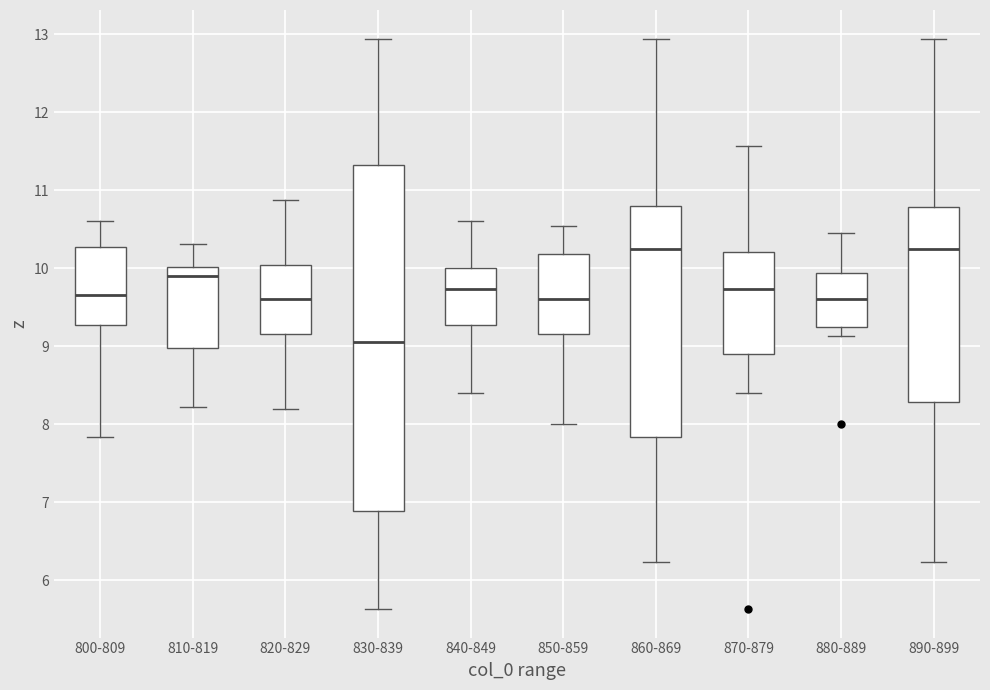

Where does the lower whisker of the box for 870-879 end on the y-axis? The values are not printed on the chart, so give them approximately, as read against the axis.

8.4